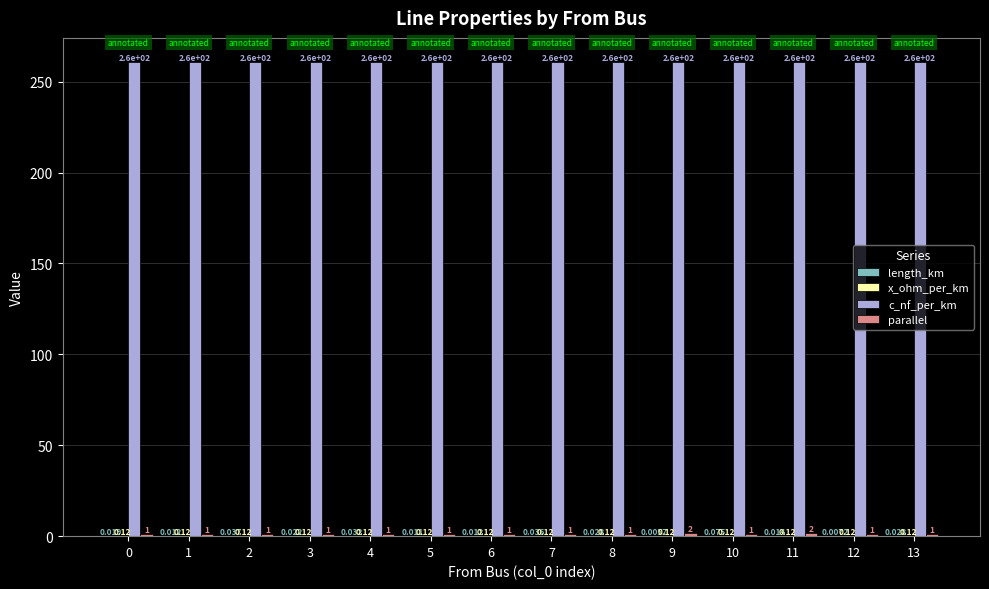

Which series has the largest total across all categories?

c_nf_per_km